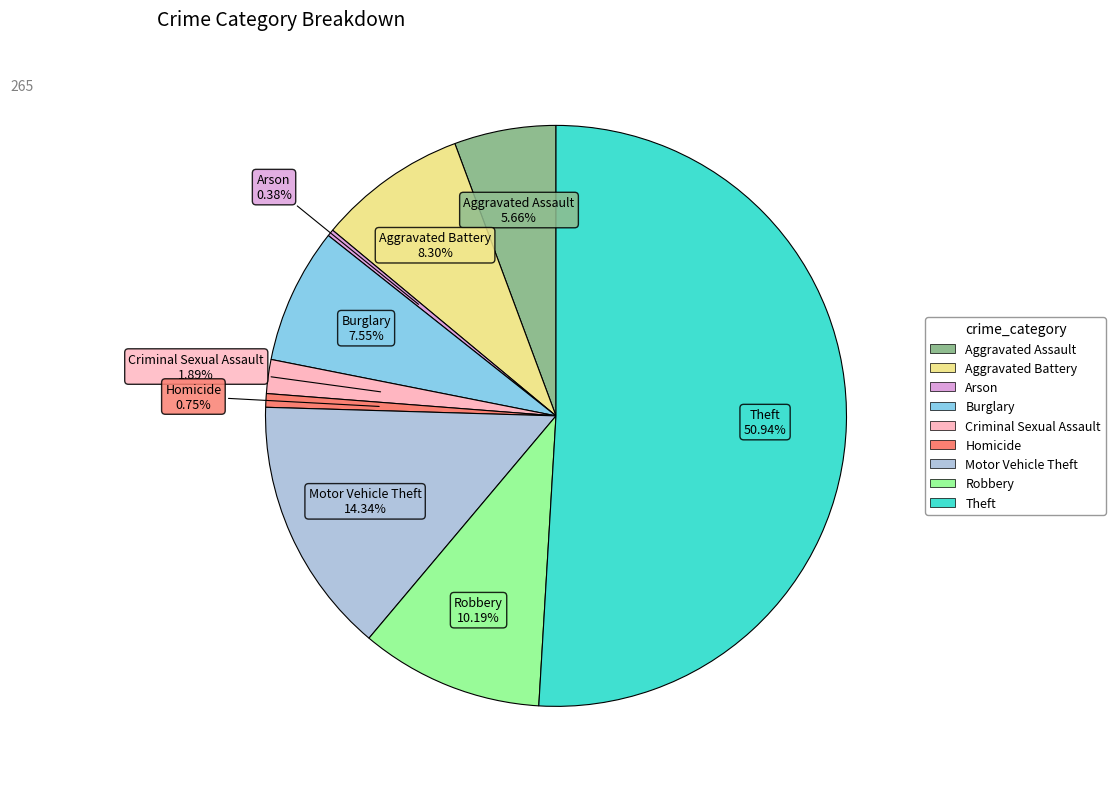

What is the majority slice?

Theft